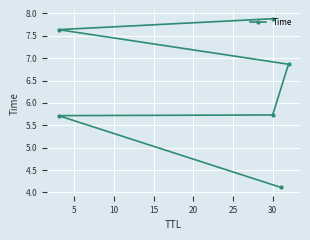

How many categories are shown in the chart?

6